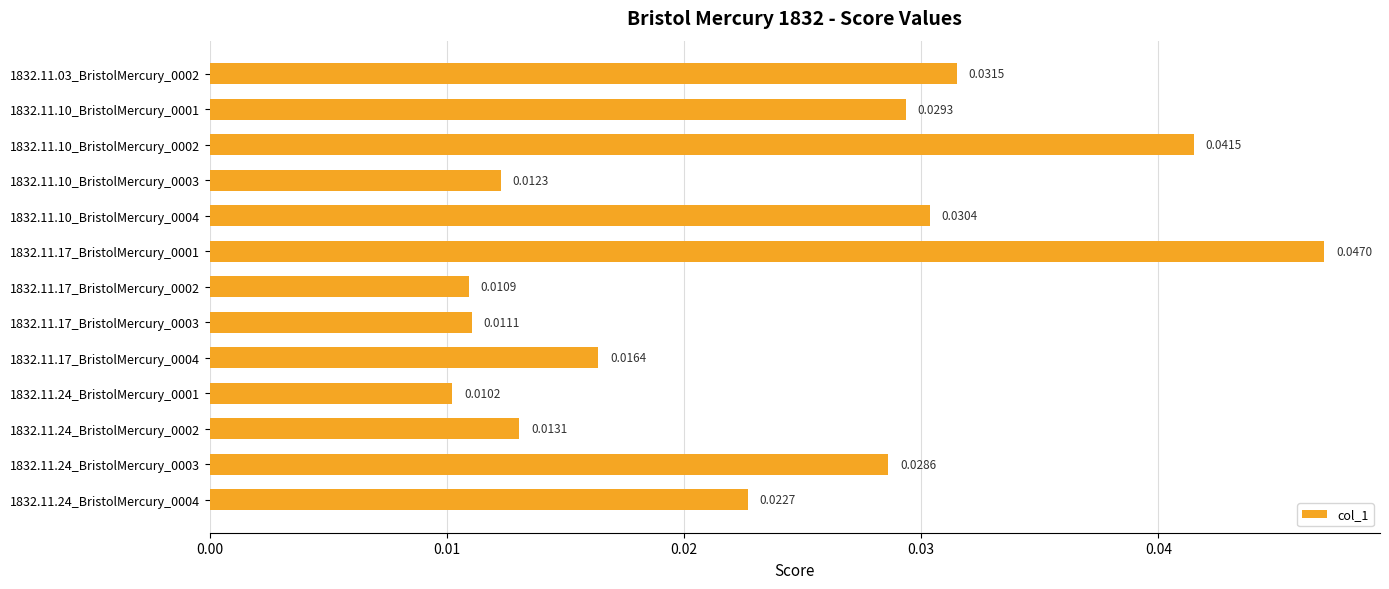

Which has a higher value, 1832.11.17_BristolMercury_0002 or 1832.11.24_BristolMercury_0003?

1832.11.24_BristolMercury_0003